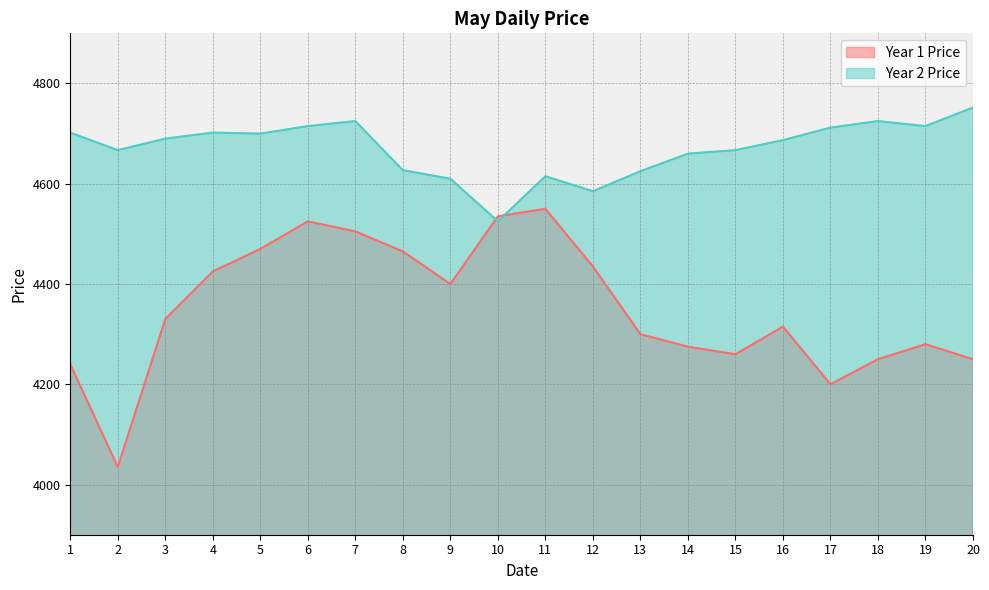

What is the spread (max minus min) of values at 10?

10